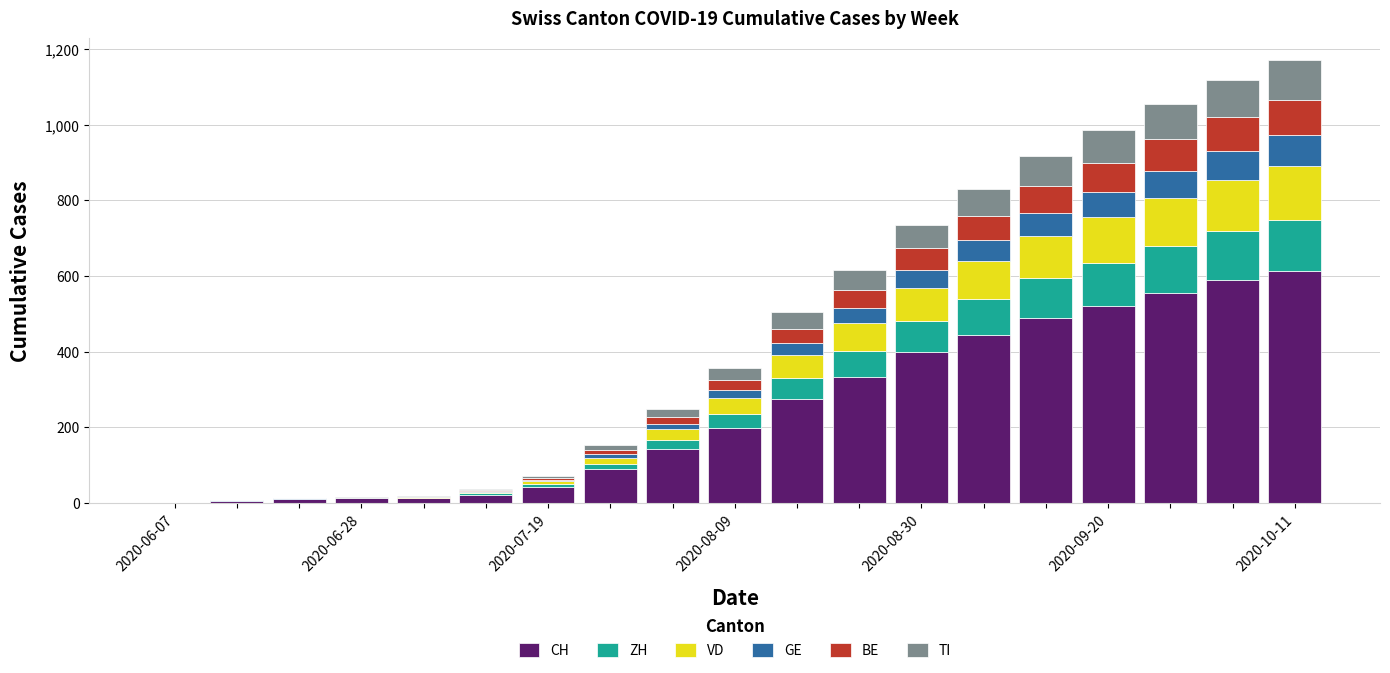

What is the highest value of the CH series?

612